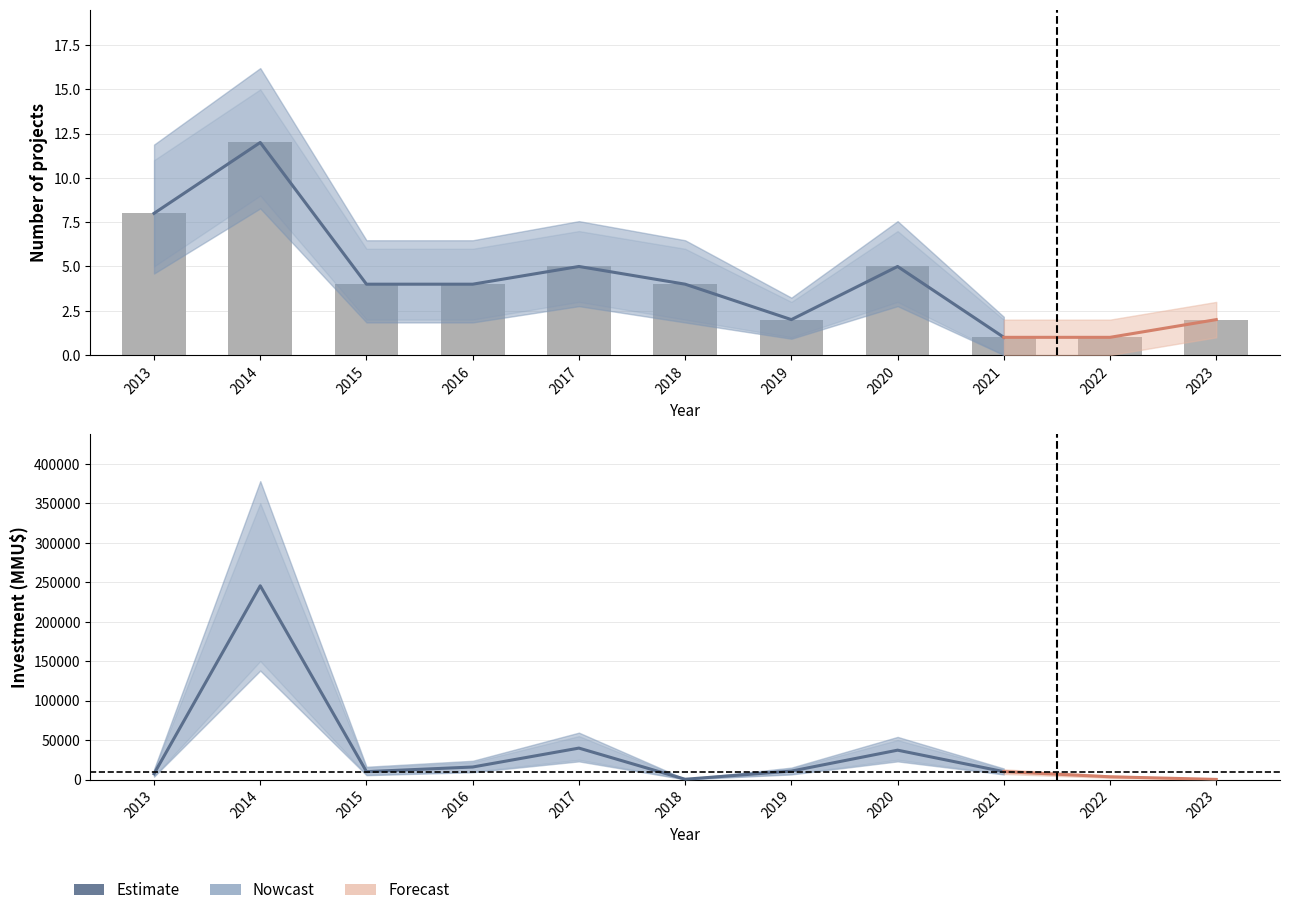

What is the minimum value shown in the chart?

1